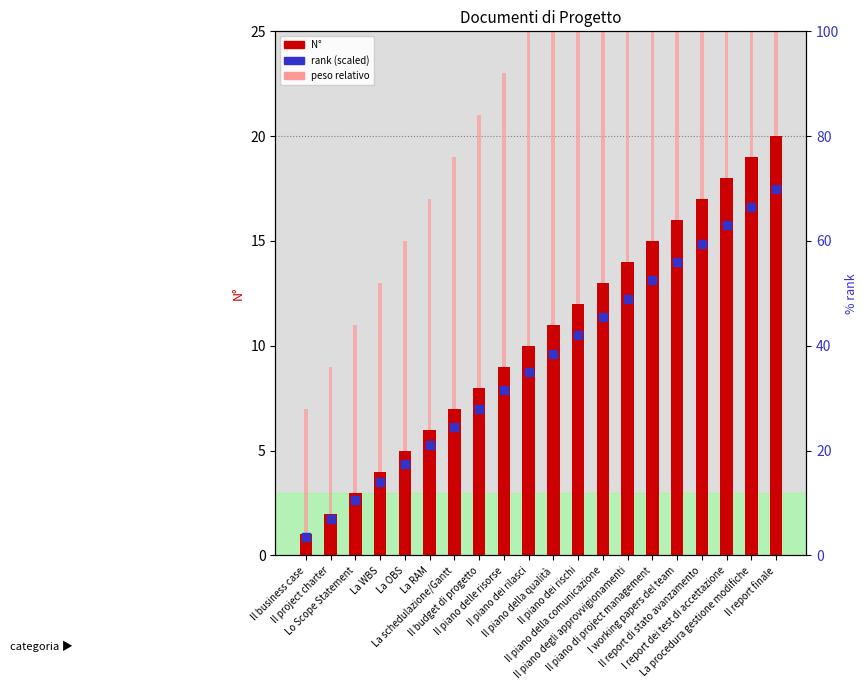

Which series contains the highest Y value?

rank (scaled)